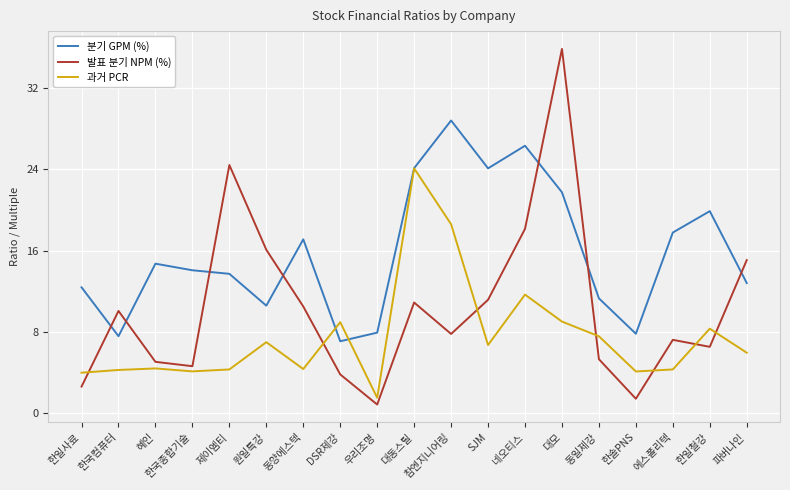

What position from the left is 한일사료?

1